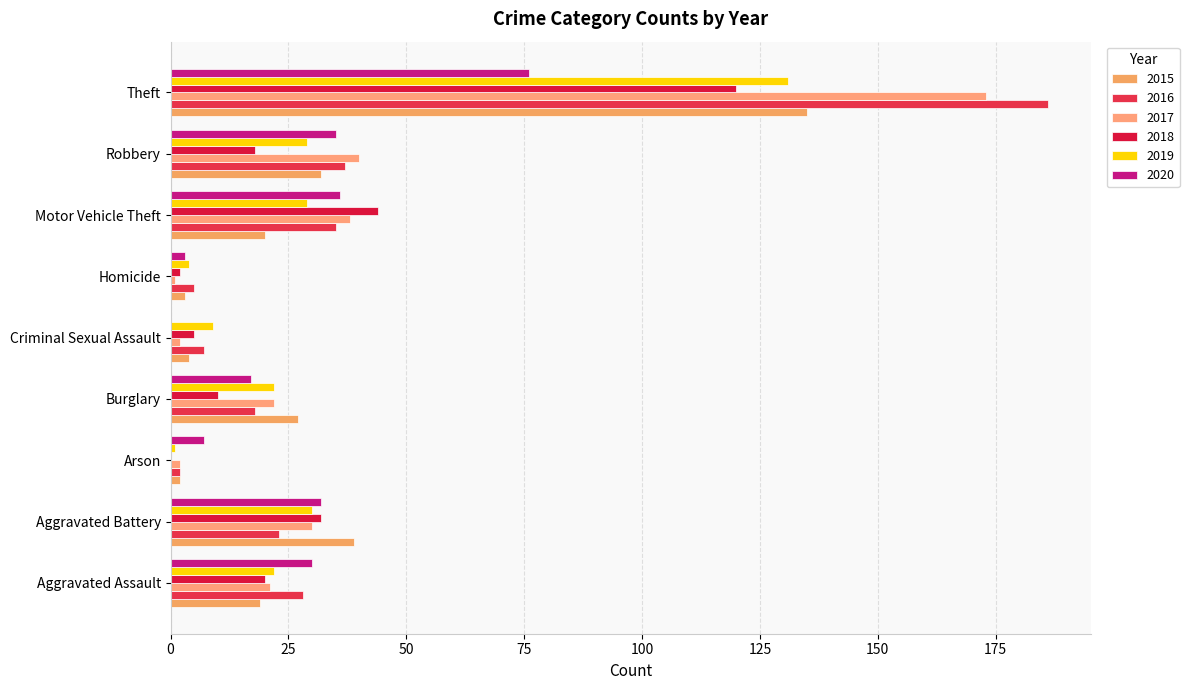

List the series in order of their peak value, lowest first.

2020, 2018, 2019, 2015, 2017, 2016